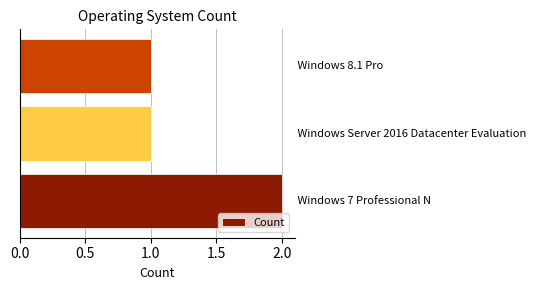

How many data points does each series have?

3